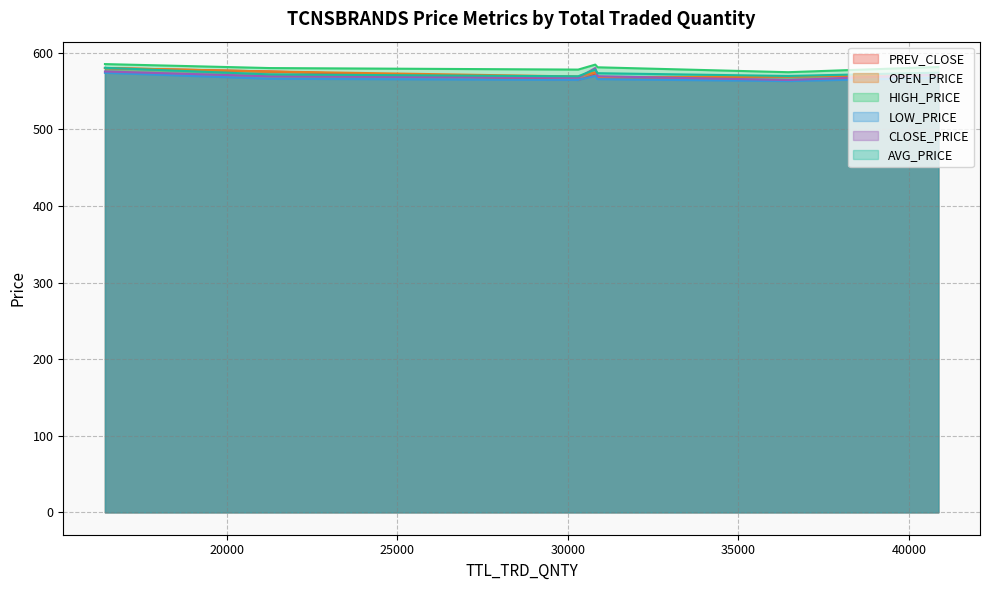

What is the approximate value of PREV_CLOSE at 21257?

575.5